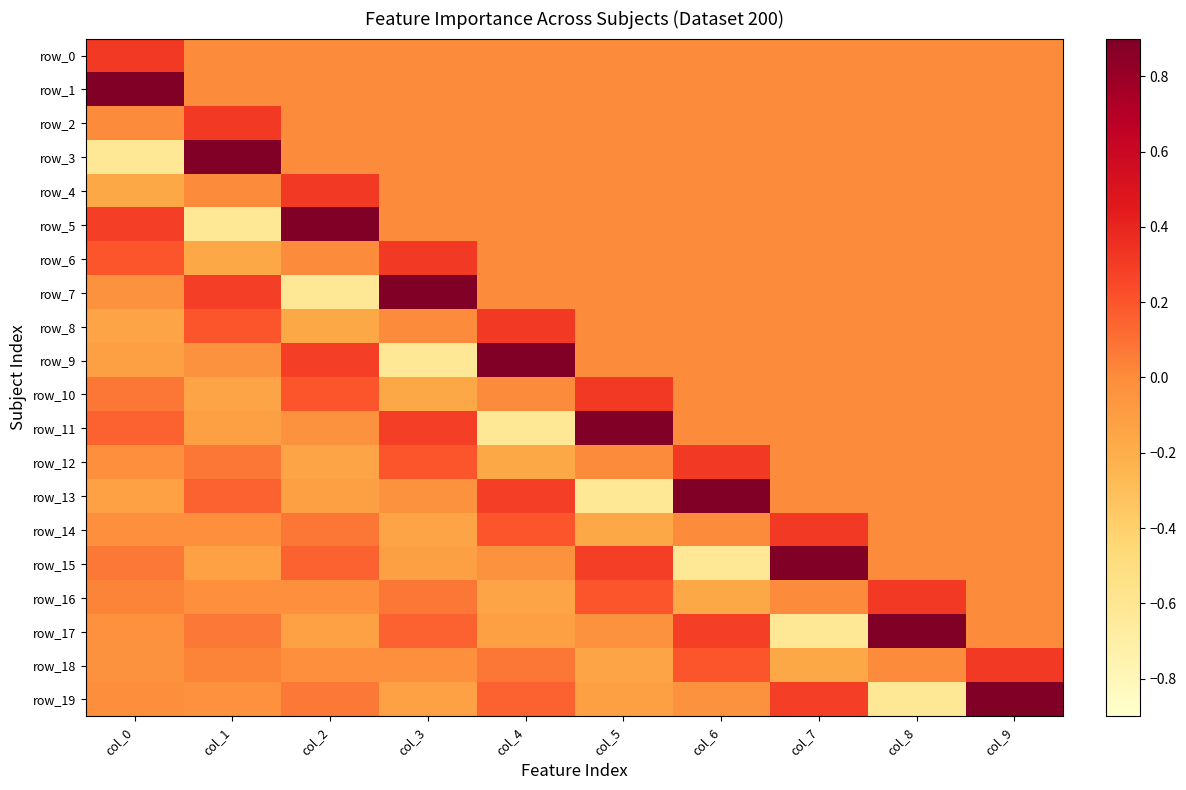

Reading left to right, extract all data points from this chart.

row_0: col_0=0.3	col_1=0.0	col_2=0.0	col_3=0.0	col_4=0.0	col_5=0.0	col_6=0.0	col_7=0.0	col_8=0.0	col_9=0.0
row_1: col_0=0.9	col_1=0.0	col_2=0.0	col_3=0.0	col_4=0.0	col_5=0.0	col_6=0.0	col_7=0.0	col_8=0.0	col_9=0.0
row_2: col_0=0.0	col_1=0.3	col_2=0.0	col_3=0.0	col_4=0.0	col_5=0.0	col_6=0.0	col_7=0.0	col_8=0.0	col_9=0.0
row_3: col_0=-0.6	col_1=0.9	col_2=0.0	col_3=0.0	col_4=0.0	col_5=0.0	col_6=0.0	col_7=0.0	col_8=0.0	col_9=0.0
row_4: col_0=-0.2	col_1=0.0	col_2=0.3	col_3=0.0	col_4=0.0	col_5=0.0	col_6=0.0	col_7=0.0	col_8=0.0	col_9=0.0
row_5: col_0=0.3	col_1=-0.6	col_2=0.9	col_3=0.0	col_4=0.0	col_5=0.0	col_6=0.0	col_7=0.0	col_8=0.0	col_9=0.0
row_6: col_0=0.2	col_1=-0.2	col_2=0.0	col_3=0.3	col_4=0.0	col_5=0.0	col_6=0.0	col_7=0.0	col_8=0.0	col_9=0.0
row_7: col_0=-0.0	col_1=0.3	col_2=-0.6	col_3=0.9	col_4=0.0	col_5=0.0	col_6=0.0	col_7=0.0	col_8=0.0	col_9=0.0
row_8: col_0=-0.2	col_1=0.2	col_2=-0.2	col_3=0.0	col_4=0.3	col_5=0.0	col_6=0.0	col_7=0.0	col_8=0.0	col_9=0.0
row_9: col_0=-0.1	col_1=-0.0	col_2=0.3	col_3=-0.6	col_4=0.9	col_5=0.0	col_6=0.0	col_7=0.0	col_8=0.0	col_9=0.0
row_10: col_0=0.1	col_1=-0.2	col_2=0.2	col_3=-0.2	col_4=0.0	col_5=0.3	col_6=0.0	col_7=0.0	col_8=0.0	col_9=0.0
row_11: col_0=0.2	col_1=-0.1	col_2=-0.0	col_3=0.3	col_4=-0.6	col_5=0.9	col_6=0.0	col_7=0.0	col_8=0.0	col_9=0.0
row_12: col_0=-0.0	col_1=0.1	col_2=-0.2	col_3=0.2	col_4=-0.2	col_5=0.0	col_6=0.3	col_7=0.0	col_8=0.0	col_9=0.0
row_13: col_0=-0.1	col_1=0.2	col_2=-0.1	col_3=-0.0	col_4=0.3	col_5=-0.6	col_6=0.9	col_7=0.0	col_8=0.0	col_9=0.0
row_14: col_0=-0.0	col_1=-0.0	col_2=0.1	col_3=-0.2	col_4=0.2	col_5=-0.2	col_6=0.0	col_7=0.3	col_8=0.0	col_9=0.0
row_15: col_0=0.1	col_1=-0.1	col_2=0.2	col_3=-0.1	col_4=-0.0	col_5=0.3	col_6=-0.6	col_7=0.9	col_8=0.0	col_9=0.0
row_16: col_0=0.0	col_1=-0.0	col_2=-0.0	col_3=0.1	col_4=-0.2	col_5=0.2	col_6=-0.2	col_7=0.0	col_8=0.3	col_9=0.0
row_17: col_0=-0.0	col_1=0.1	col_2=-0.1	col_3=0.2	col_4=-0.1	col_5=-0.0	col_6=0.3	col_7=-0.6	col_8=0.9	col_9=0.0
row_18: col_0=-0.0	col_1=0.0	col_2=-0.0	col_3=-0.0	col_4=0.1	col_5=-0.2	col_6=0.2	col_7=-0.2	col_8=0.0	col_9=0.3
row_19: col_0=-0.0	col_1=-0.0	col_2=0.1	col_3=-0.1	col_4=0.2	col_5=-0.1	col_6=-0.0	col_7=0.3	col_8=-0.6	col_9=0.9